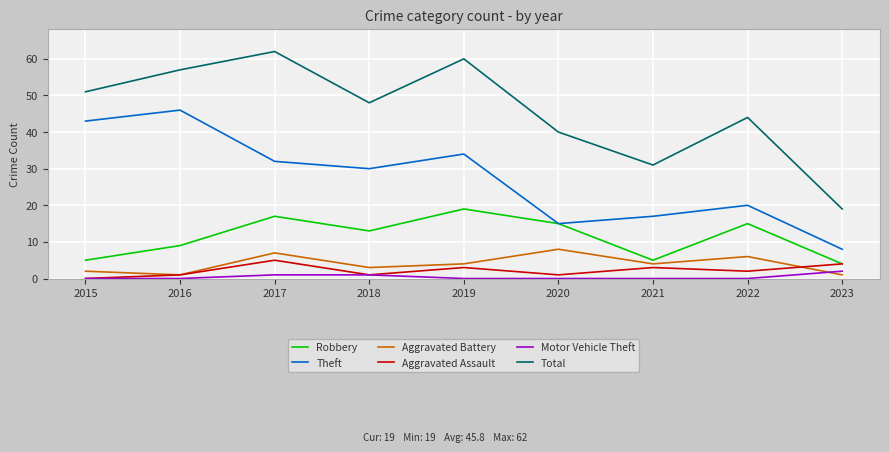

What is the sum of all Motor Vehicle Theft values?

4